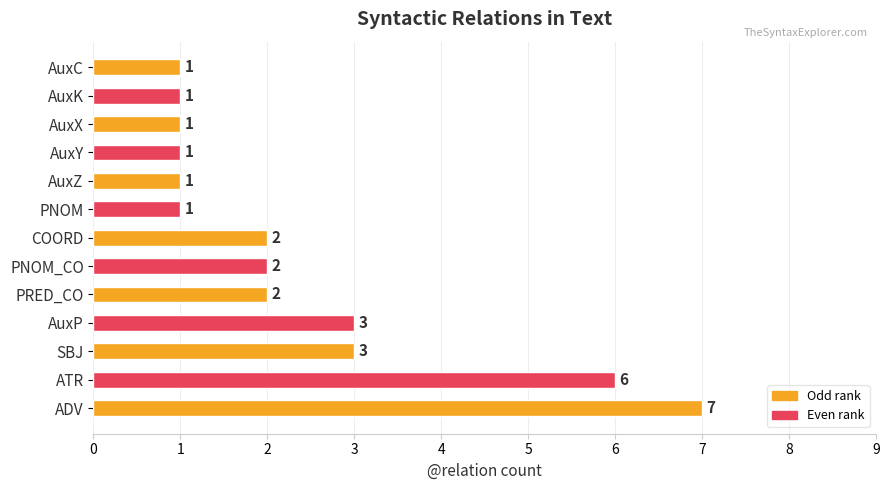

The value at SBJ is 1. True or false?

False